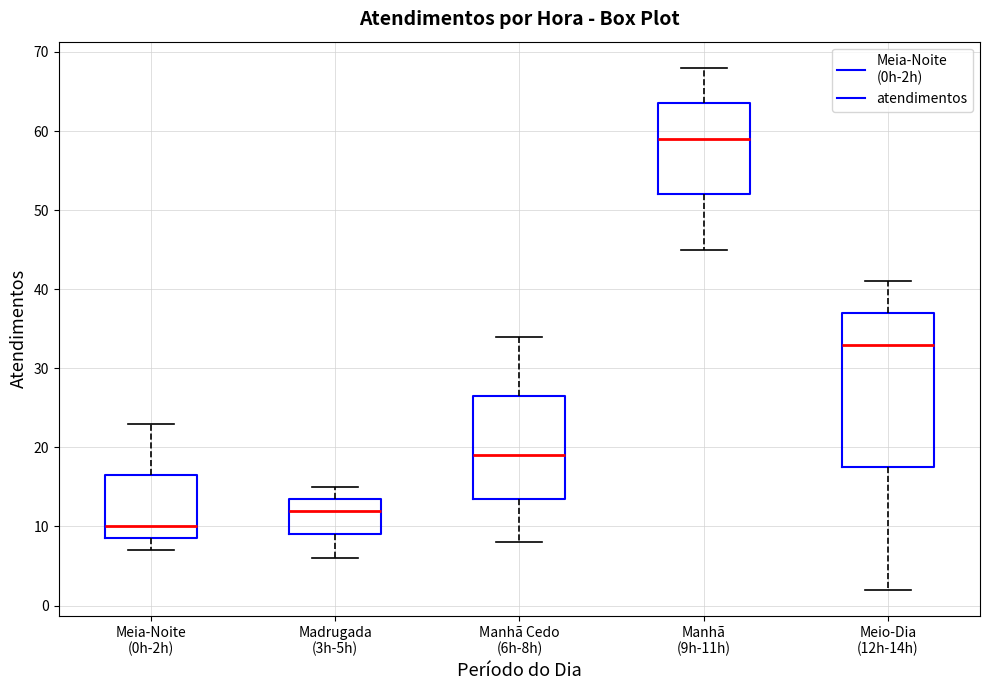

Reading left to right, read every box against the y-axis: the position of its median line, the range the box covers, and the ends of its whiskers. The values are not printed on the chart, so give them approximately, as read against the axis.

Meia-Noite (0h-2h): median 10, box 9 to 17, whiskers 7 to 23
Madrugada (3h-5h): median 12, box 9 to 14, whiskers 6 to 15
Manhã Cedo (6h-8h): median 19, box 14 to 27, whiskers 8 to 34
Manhã (9h-11h): median 59, box 52 to 64, whiskers 45 to 68
Meio-Dia (12h-14h): median 33, box 18 to 37, whiskers 2 to 41